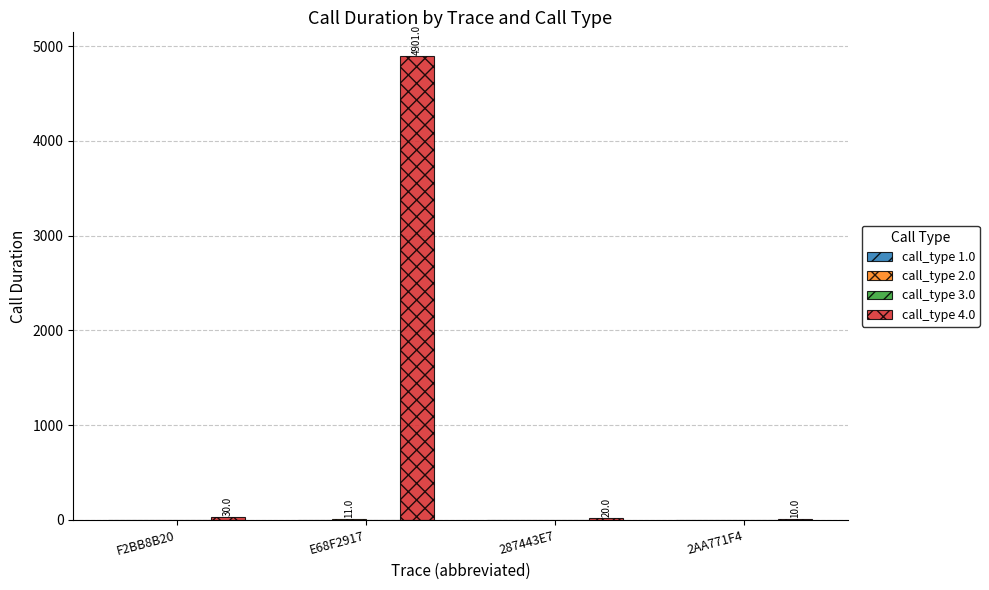

Is it true that call_type 4.0 equals 10 at 2AA771F4?

True